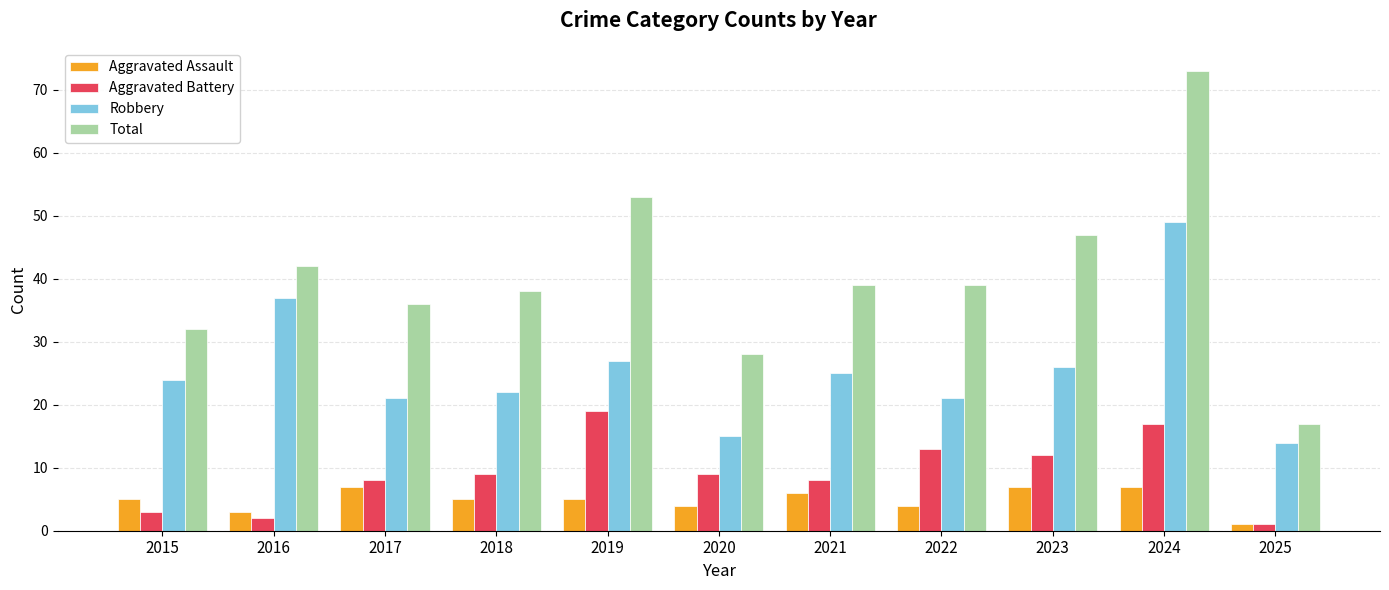

What is the total value across all series at 2024?

146